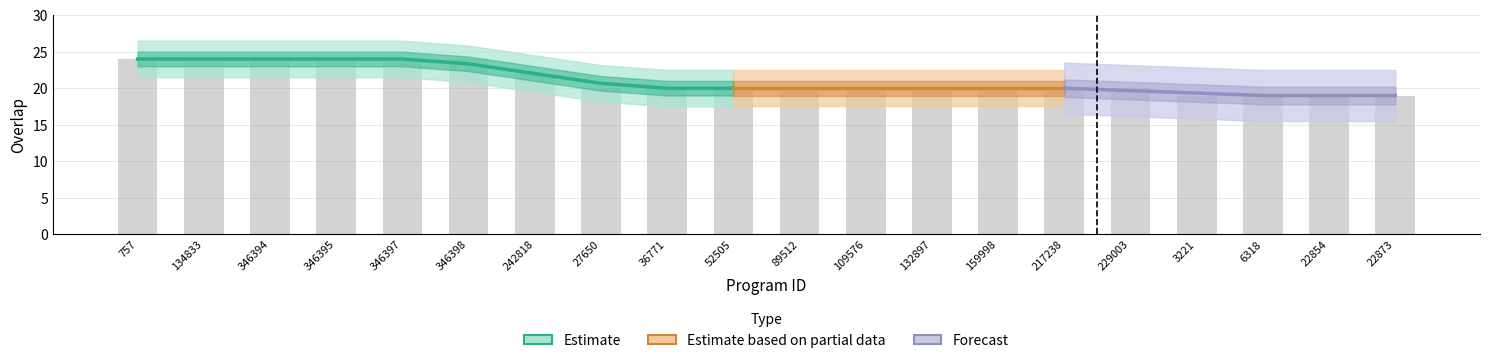

What is the label of the 8th bar from the right?

132897